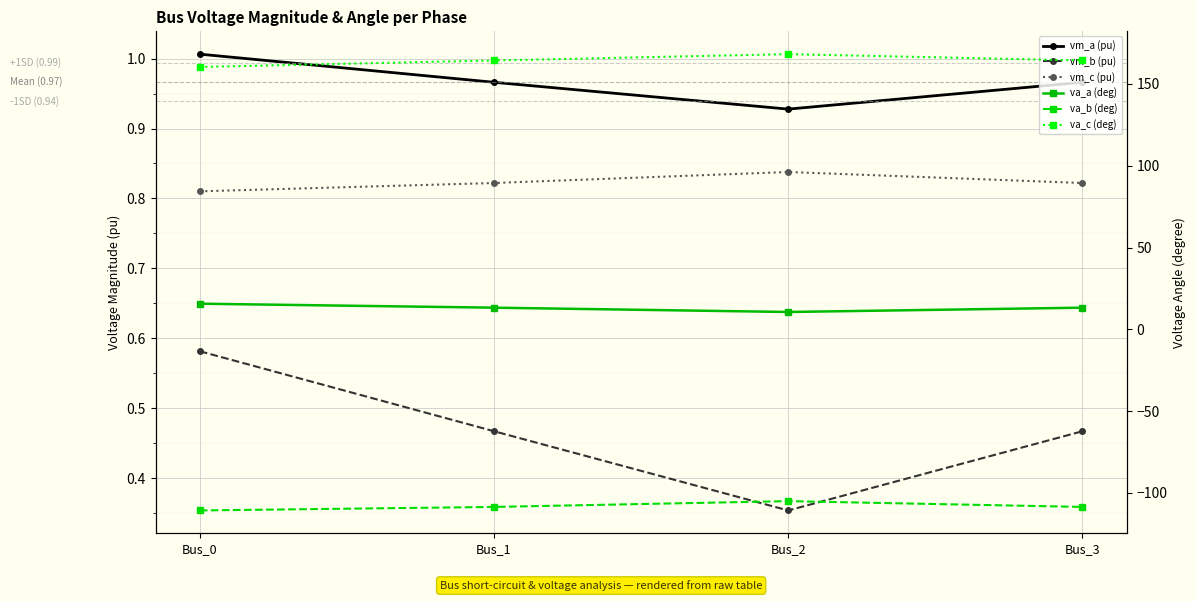

Which category has the lowest value in the va_b (deg) series?

Bus_0